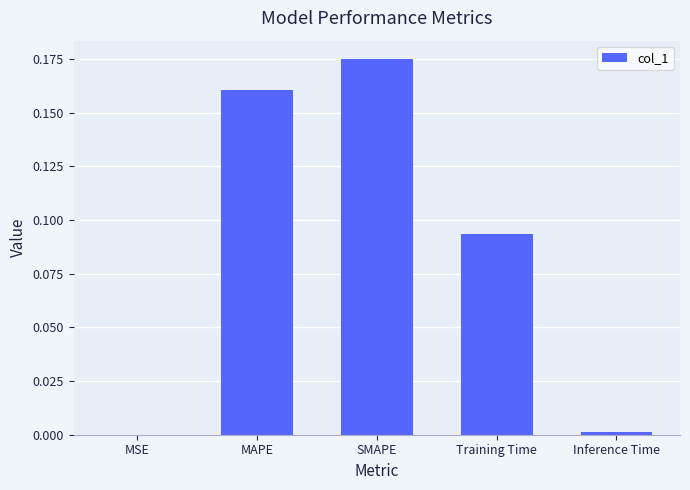

What is the sum of the values at Training Time and SMAPE?

0.3